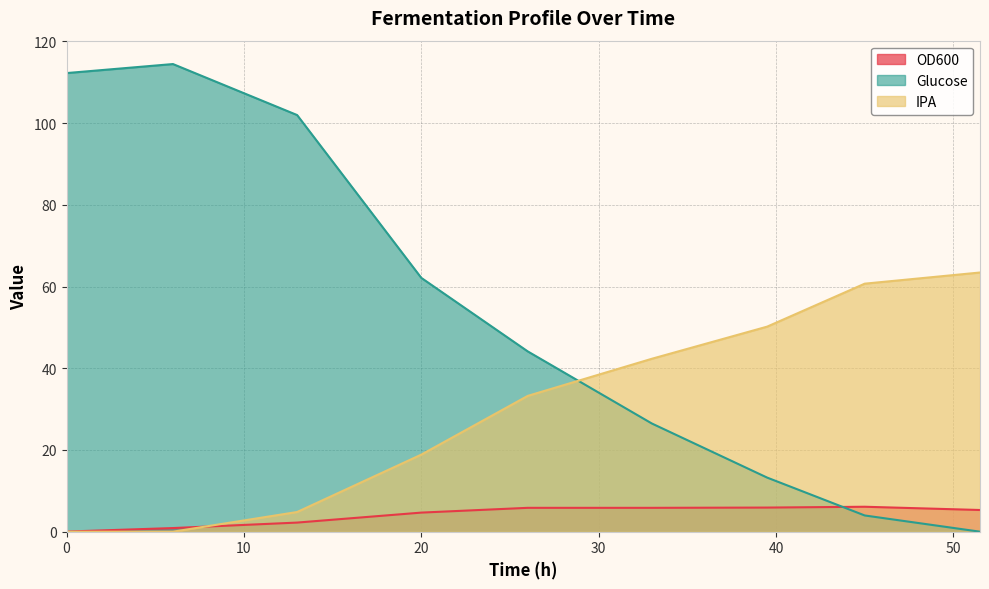

Reading left to right, transcribe all the data shown in this chart.

OD600: 0=0.0	6=0.9	13=2.2	20=4.7	26=5.8	33=5.8	39.5=5.9	45=6.1	51.5=5.3
Glucose: 0=112.3	6=114.5	13=102.0	20=62.1	26=44.1	33=26.5	39.5=13.2	45=4.0	51.5=0.0
IPA: 0=0.0	6=0.0	13=4.8	20=18.9	26=33.2	33=42.3	39.5=50.2	45=60.7	51.5=63.4